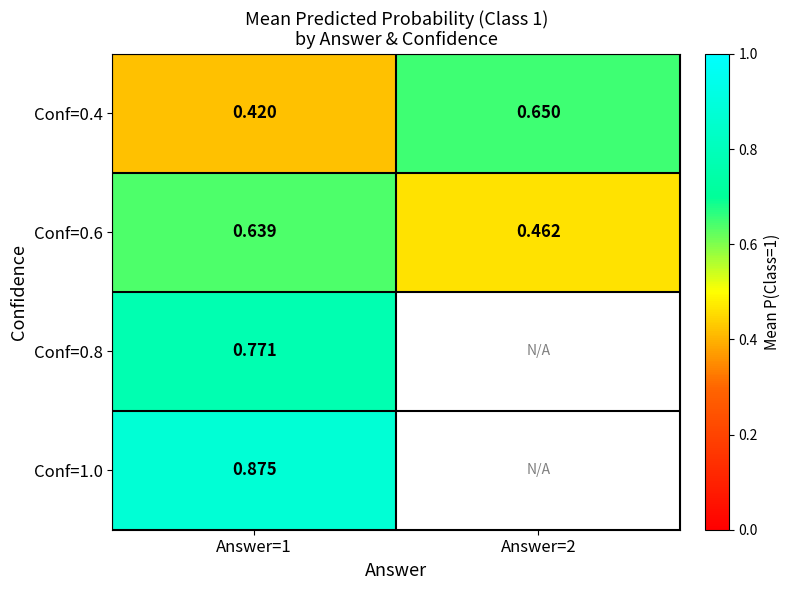

At how many categories does at least one series exceed 0?

2